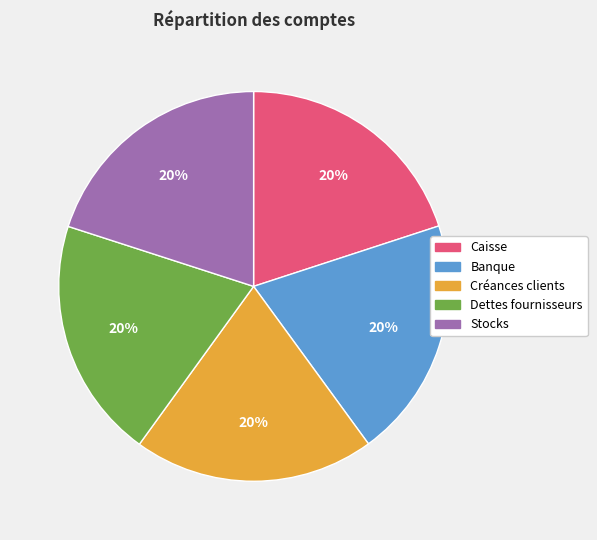

Do Banque and Dettes fournisseurs together represent more than half of the pie?

No